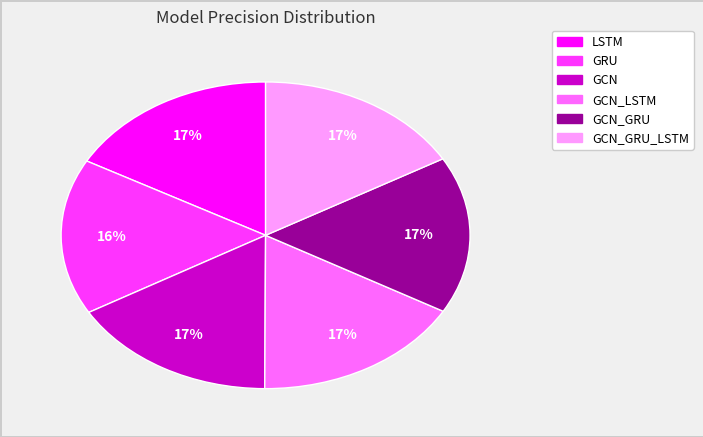

To the nearest percent, what is the difference between the largest and smallest slice percentages?

1%